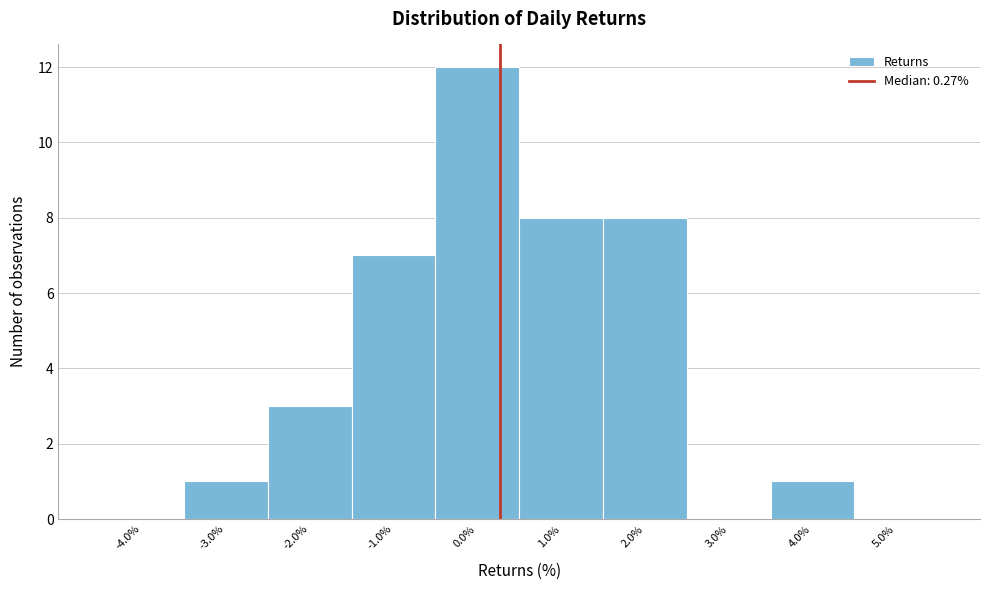

Reading left to right, list every bar in this chart as the range it spans on the x-axis followed by its height. The values are not printed on the chart, so give them approximately, as read against the axis.

-4.5 to -3.5: 0
-3.5 to -2.5: 1
-2.5 to -1.5: 3
-1.5 to -0.5: 7
-0.5 to 0.5: 12
0.5 to 1.5: 8
1.5 to 2.5: 8
2.5 to 3.5: 0
3.5 to 4.5: 1
4.5 to 5.5: 0